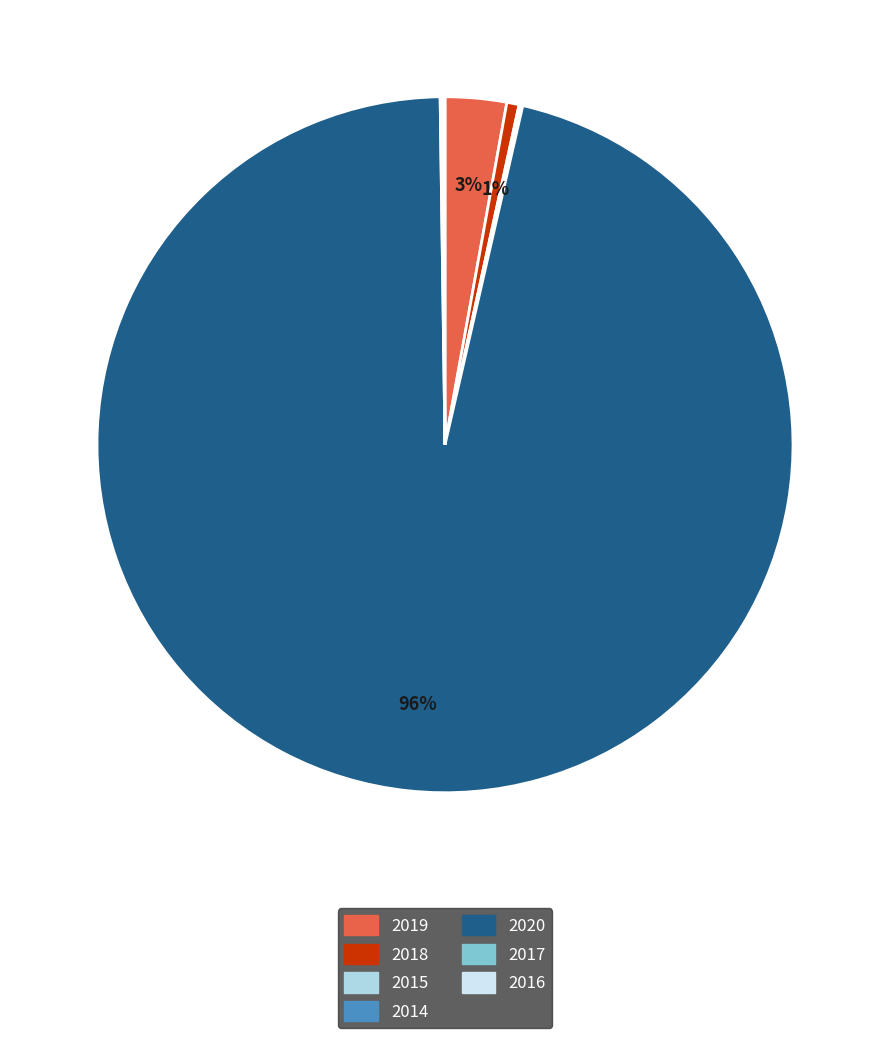

Which category has the biggest portion of the pie?

2020